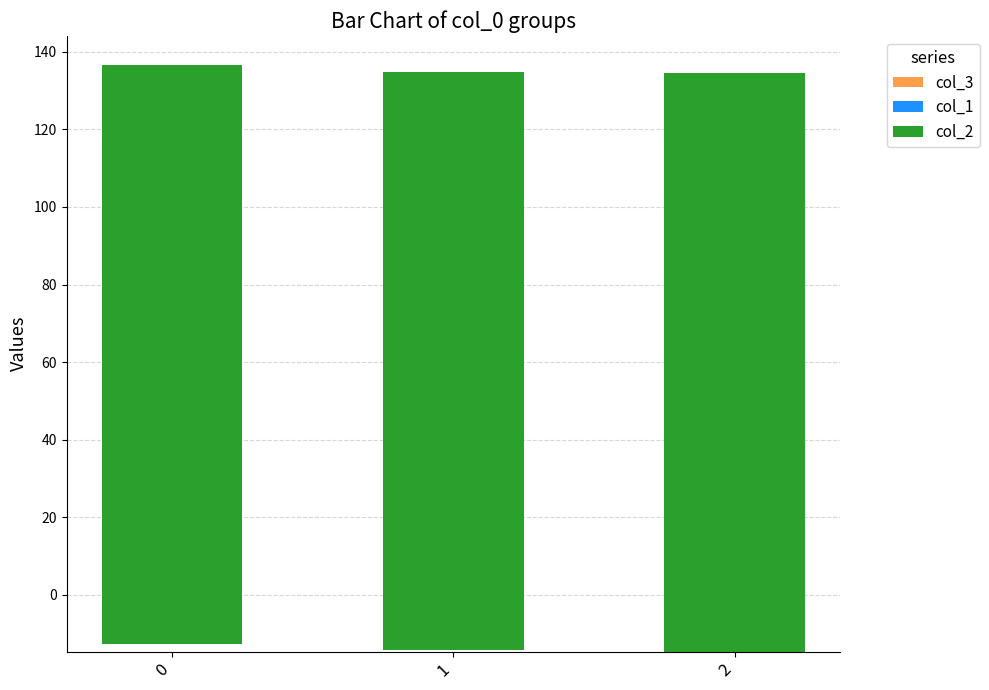

Is it true that col_1 equals -35.4 at 0?

True